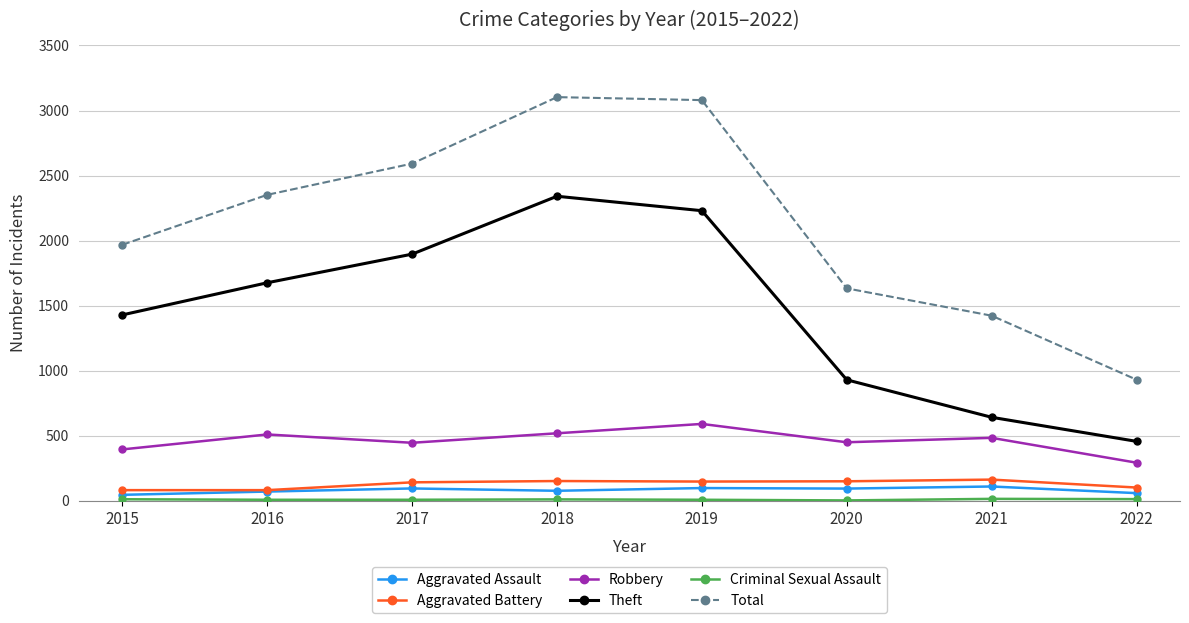

Which series has the largest total across all categories?

Total